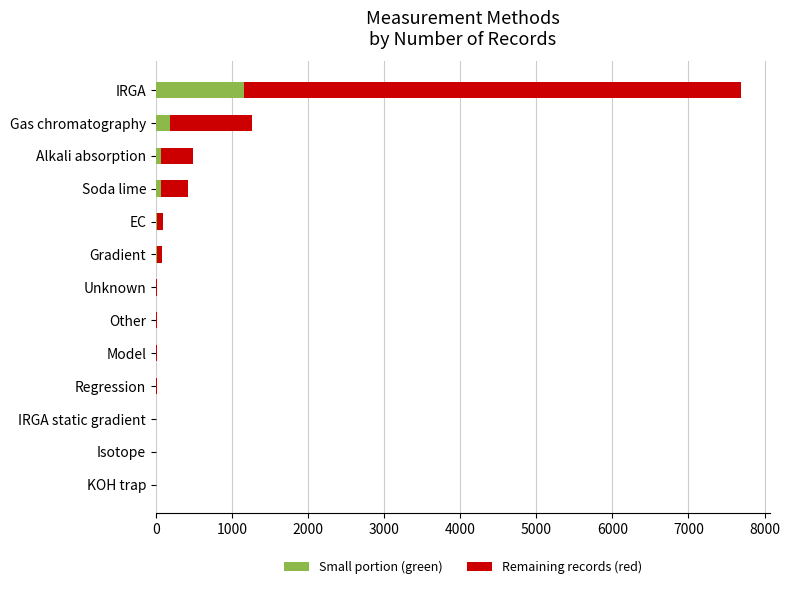

At which category is the sum across all series the highest?

IRGA